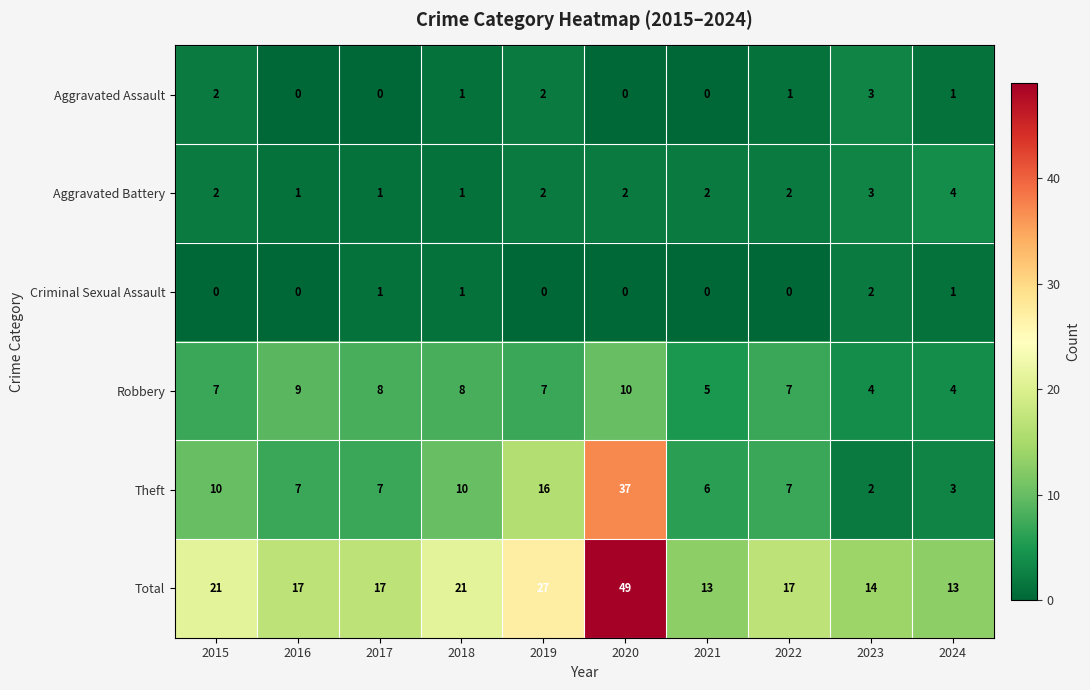

What is the average value of the Robbery series?

7